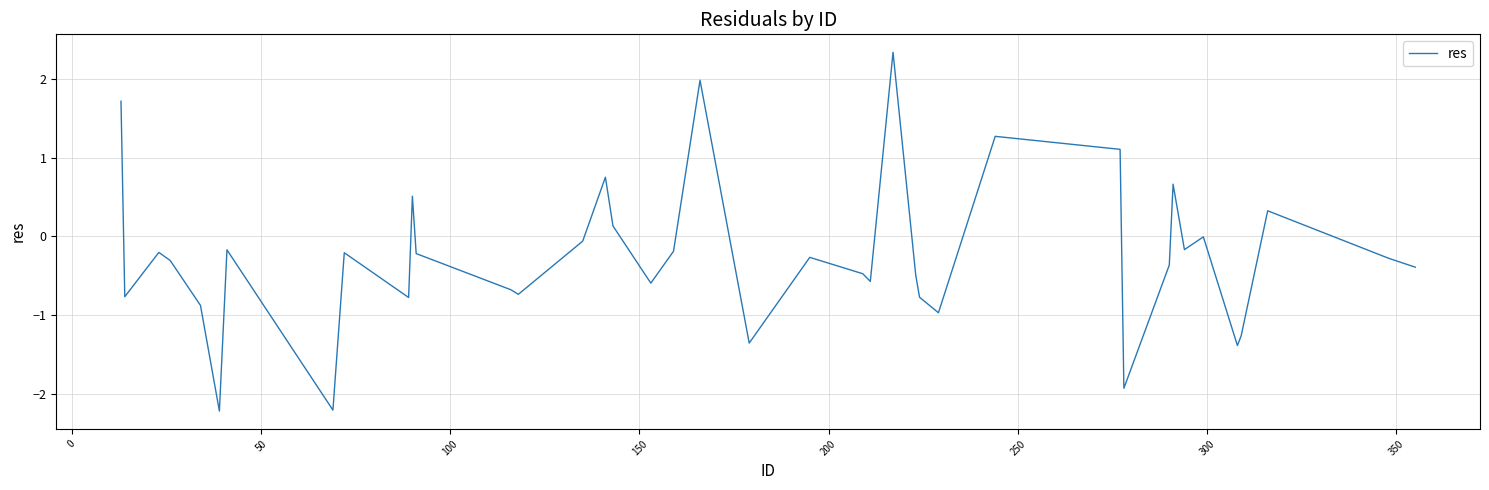

What is the difference between the maximum and minimum values?

4.5